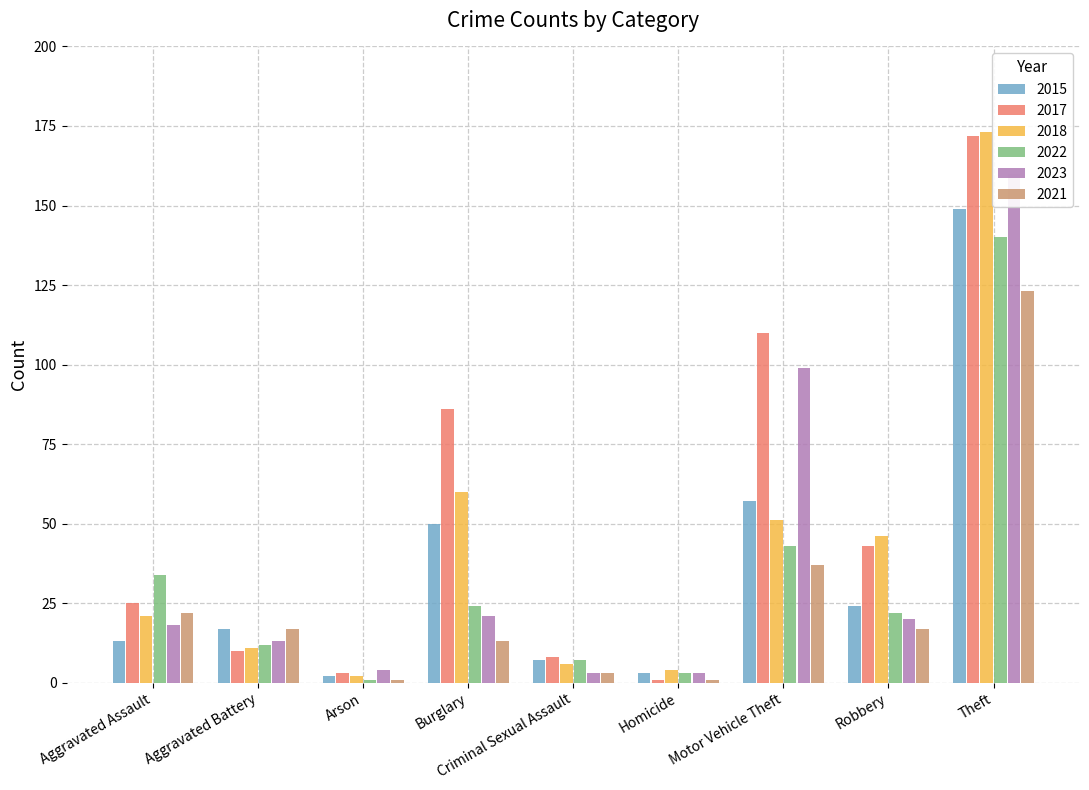

Reading left to right, what are all the values shown in this chart?

2015: Aggravated Assault=13	Aggravated Battery=17	Arson=2	Burglary=50	Criminal Sexual Assault=7	Homicide=3	Motor Vehicle Theft=57	Robbery=24	Theft=149
2017: Aggravated Assault=25	Aggravated Battery=10	Arson=3	Burglary=86	Criminal Sexual Assault=8	Homicide=1	Motor Vehicle Theft=110	Robbery=43	Theft=172
2018: Aggravated Assault=21	Aggravated Battery=11	Arson=2	Burglary=60	Criminal Sexual Assault=6	Homicide=4	Motor Vehicle Theft=51	Robbery=46	Theft=173
2022: Aggravated Assault=34	Aggravated Battery=12	Arson=1	Burglary=24	Criminal Sexual Assault=7	Homicide=3	Motor Vehicle Theft=43	Robbery=22	Theft=140
2023: Aggravated Assault=18	Aggravated Battery=13	Arson=4	Burglary=21	Criminal Sexual Assault=3	Homicide=3	Motor Vehicle Theft=99	Robbery=20	Theft=160
2021: Aggravated Assault=22	Aggravated Battery=17	Arson=1	Burglary=13	Criminal Sexual Assault=3	Homicide=1	Motor Vehicle Theft=37	Robbery=17	Theft=123